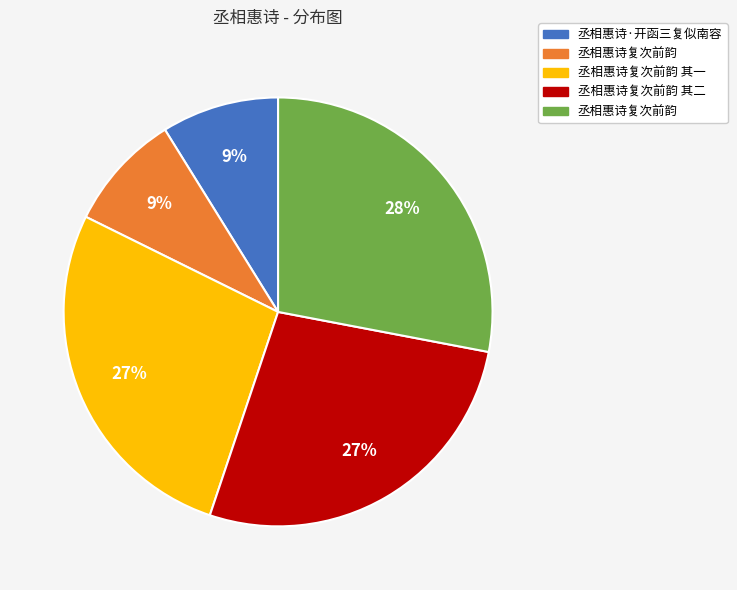

Is there a majority slice in this chart?

No